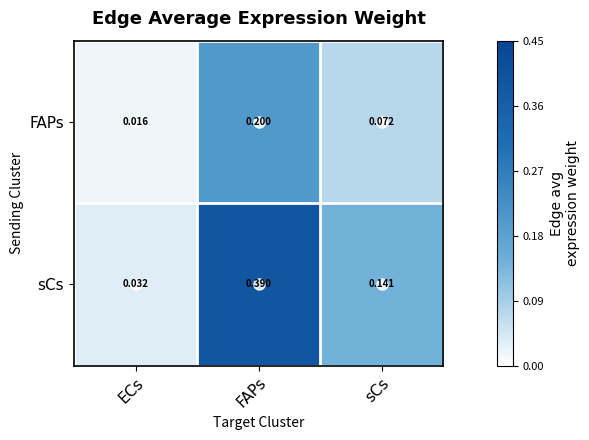

List the labels in order of sCs value, smallest first.

ECs, sCs, FAPs